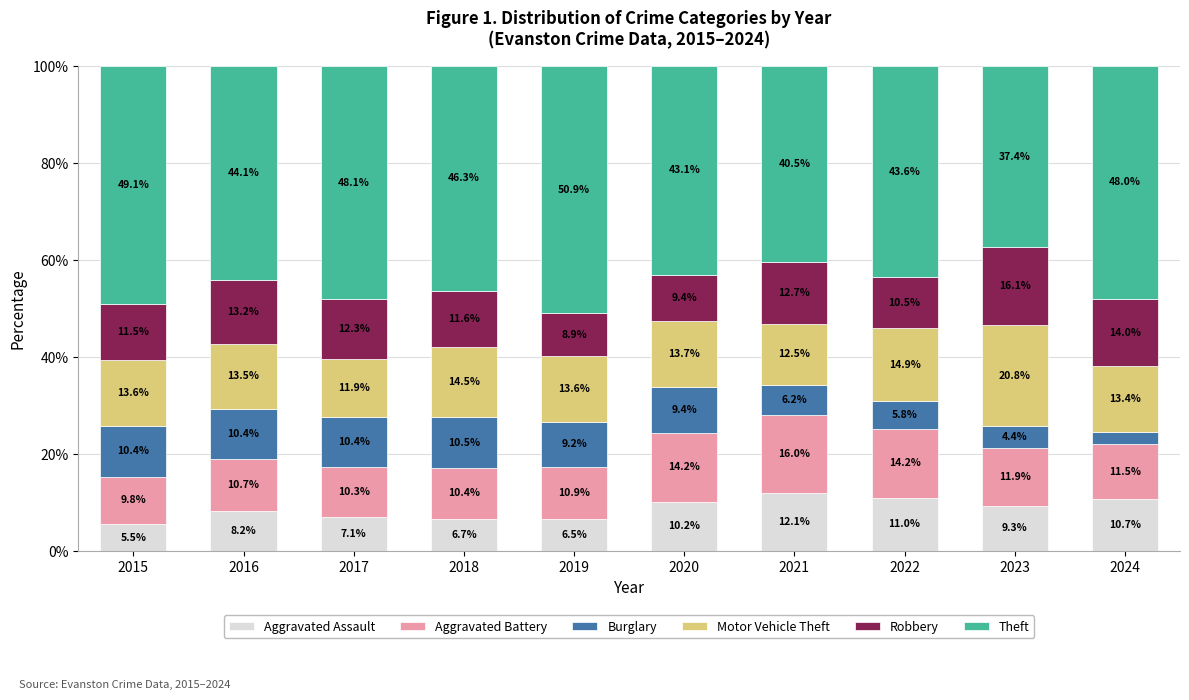

Reading right to left, list the values for the Aggravated Assault series.

10.7	9.3	11.0	12.1	10.2	6.5	6.7	7.1	8.2	5.5